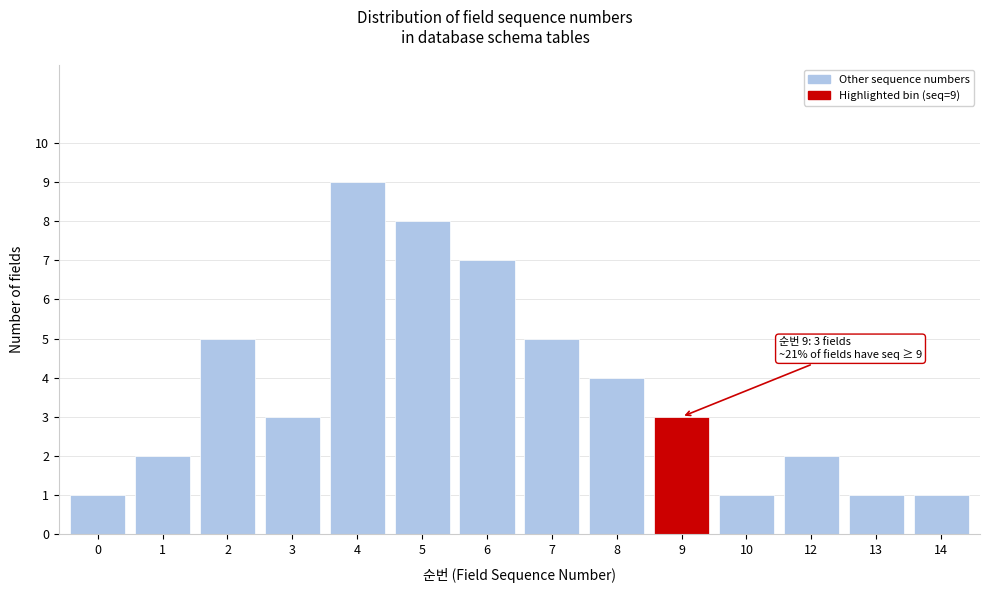

Reading left to right, what are all the values shown in this chart?

0=1	1=2	2=5	3=3	4=9	5=8	6=7	7=5	8=4	9=3	10=1	12=2	13=1	14=1